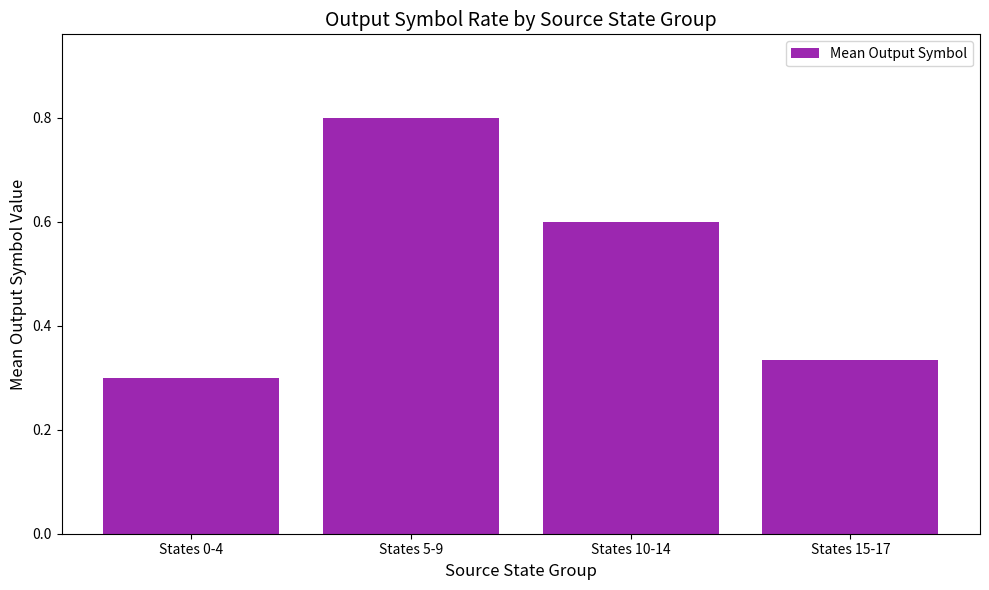

At which category does the chart reach its minimum across all series?

States 0-4